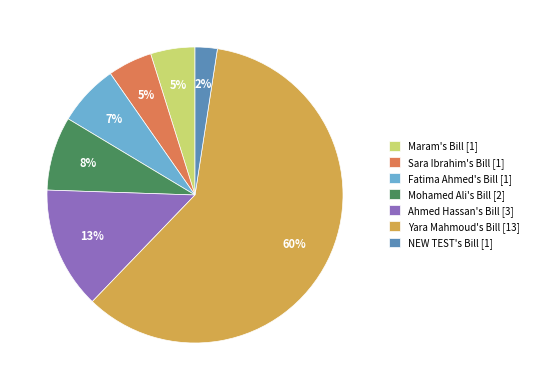

True or false: Sara Ibrahim's Bill accounts for 5% of the total.

True